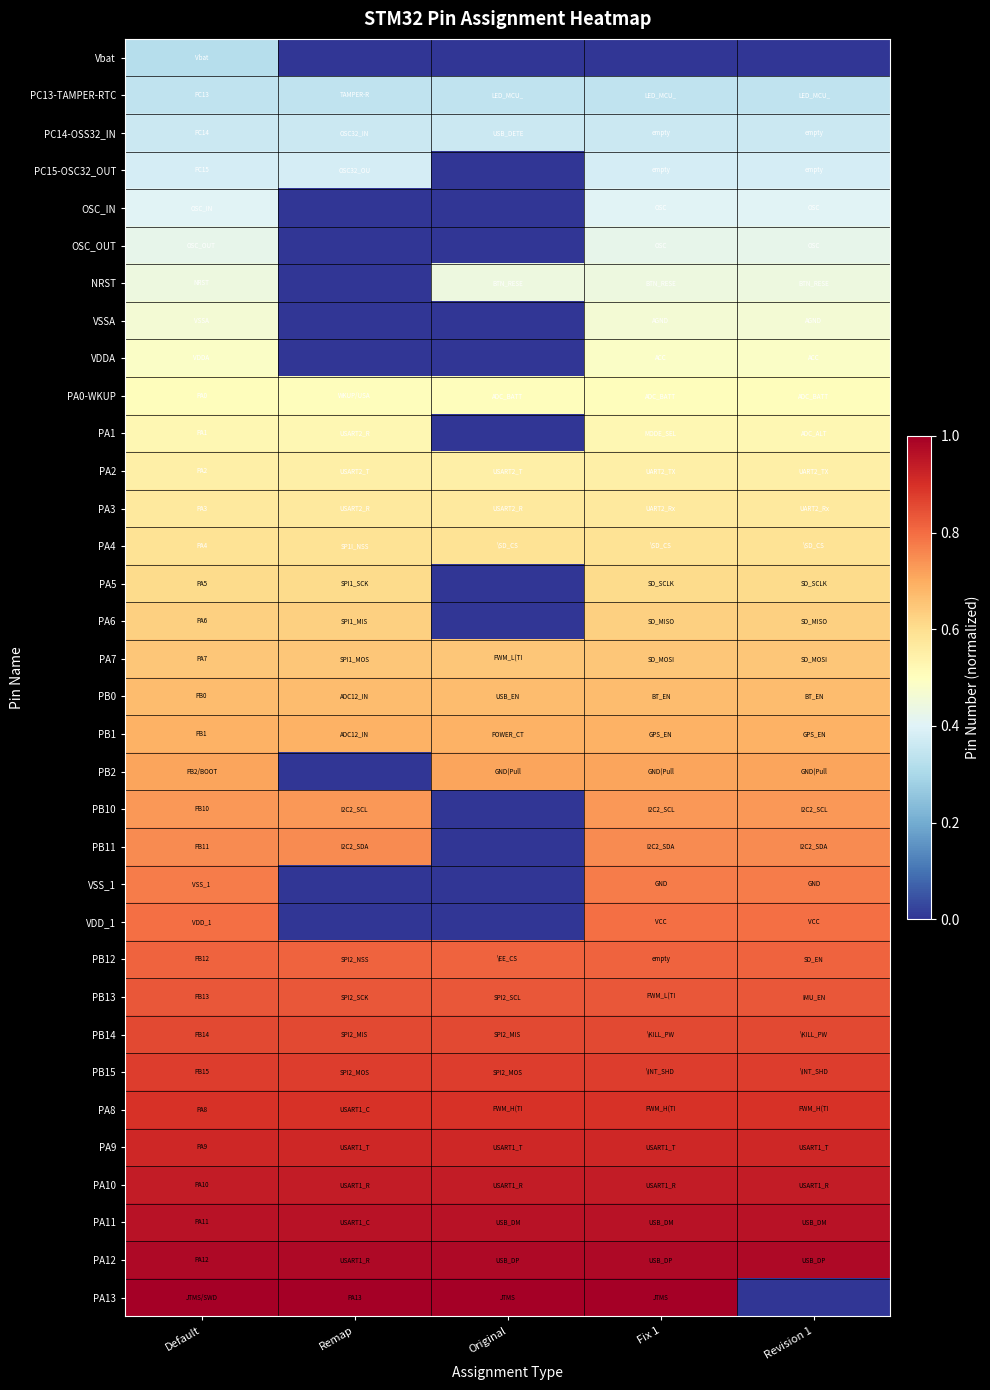

At which category is the sum across all series the highest?

Default